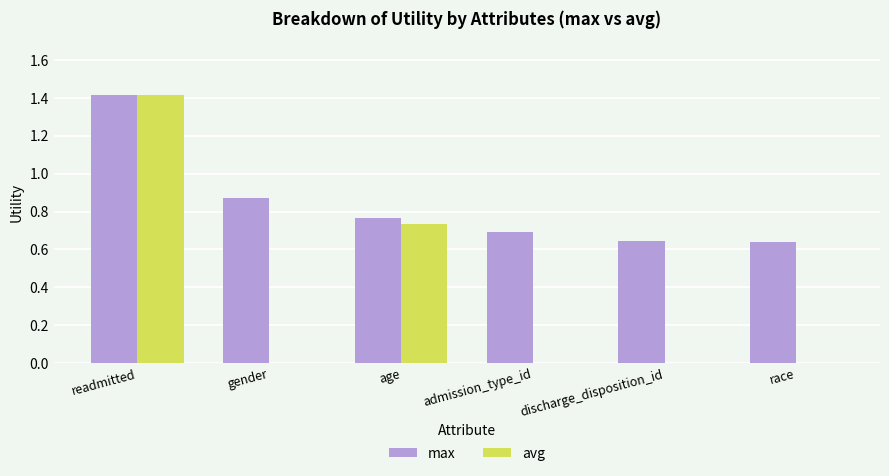

Which series has the largest range (max minus min)?

avg